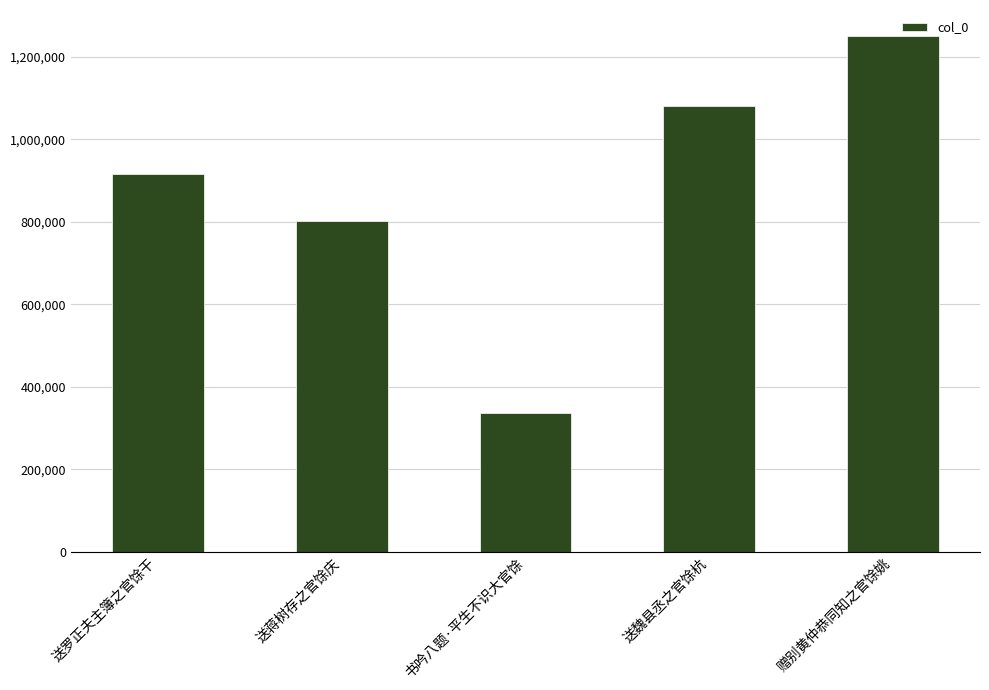

What is the average value?

876960